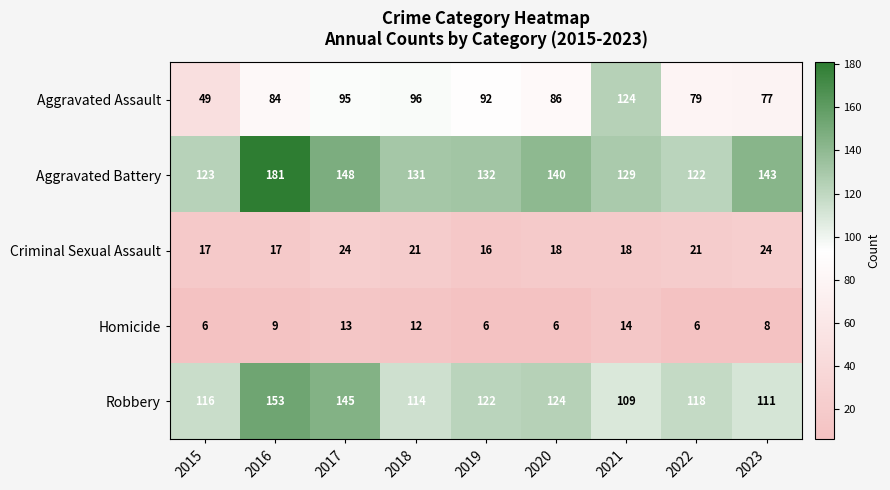

Which series has the largest total across all categories?

Aggravated Battery